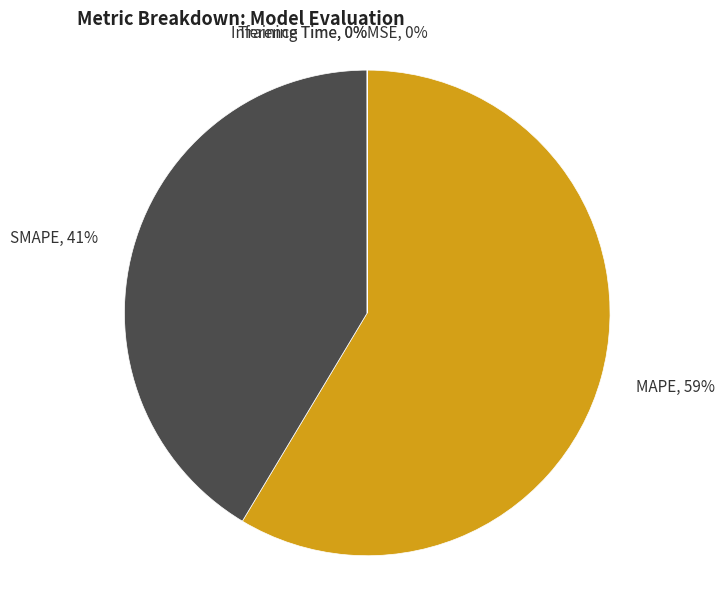

Does any single category account for the majority?

Yes